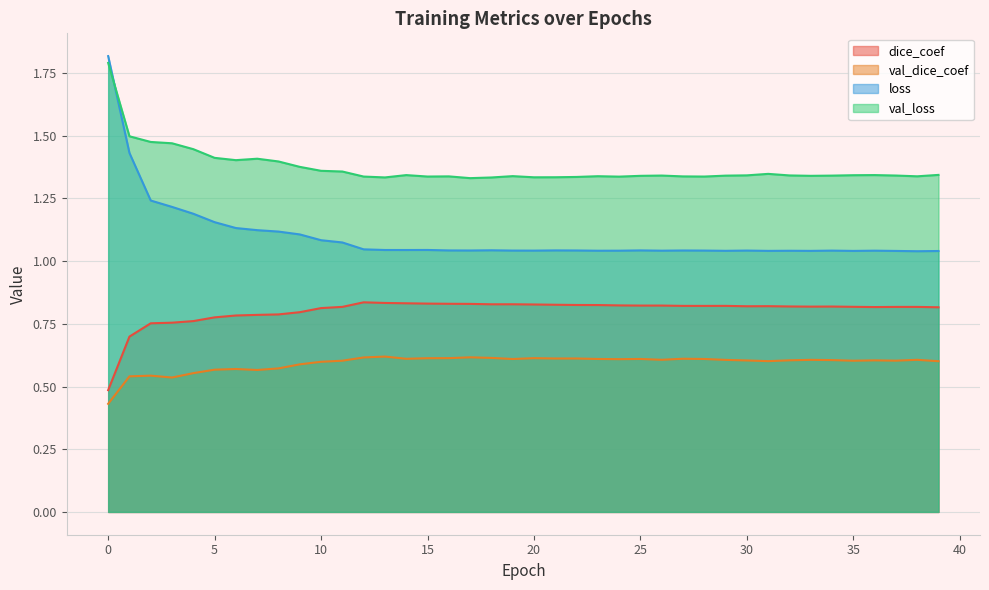

How many interior local peaks does the dice_coef series have?

7